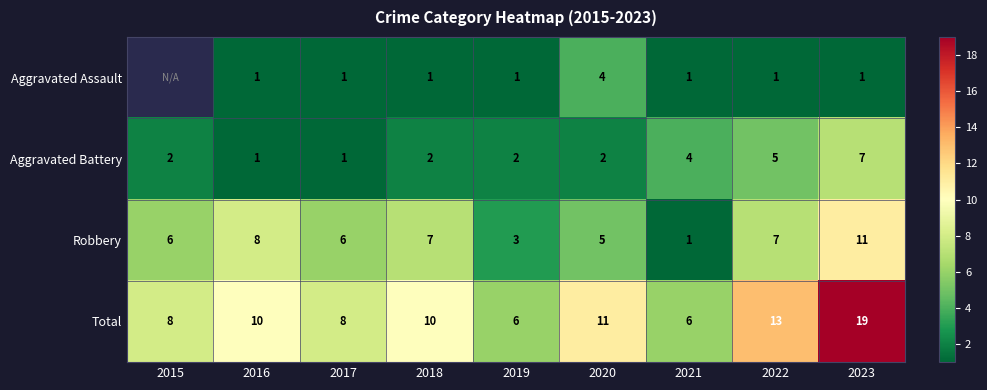

How many values in the Total series are below 10?

4